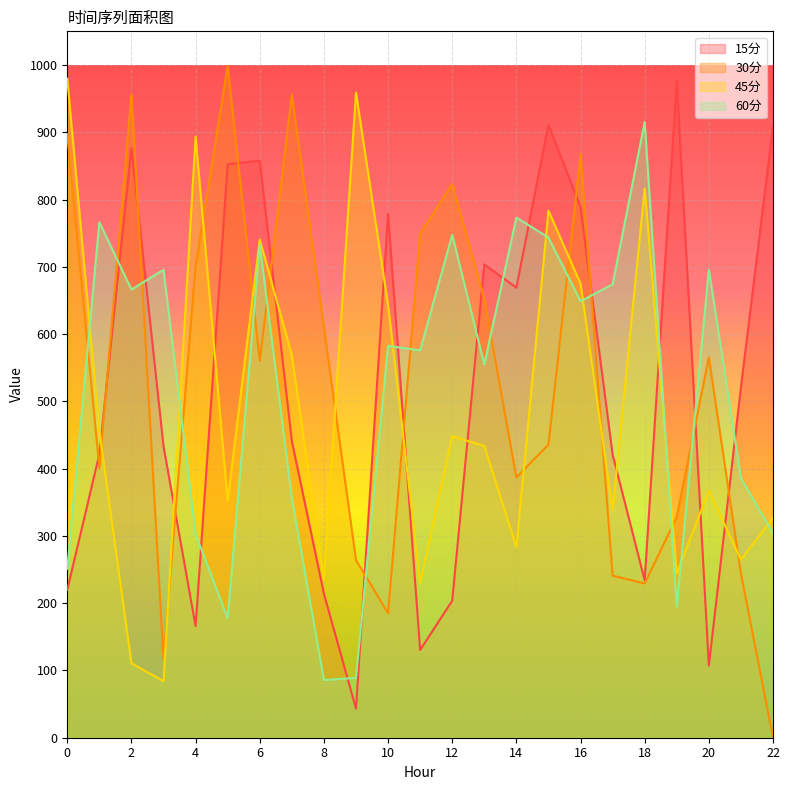

The value of 60分 at 18 is 1597.7. True or false?

False